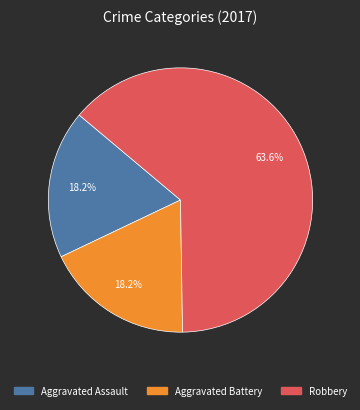

Is there a majority slice in this chart?

Yes